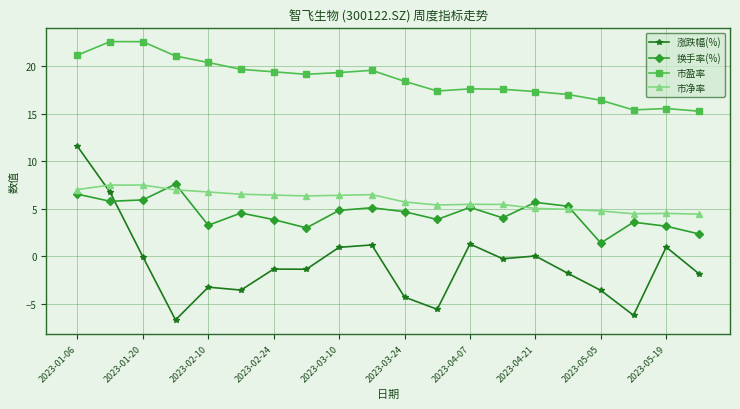

How many data points does each series have?

20